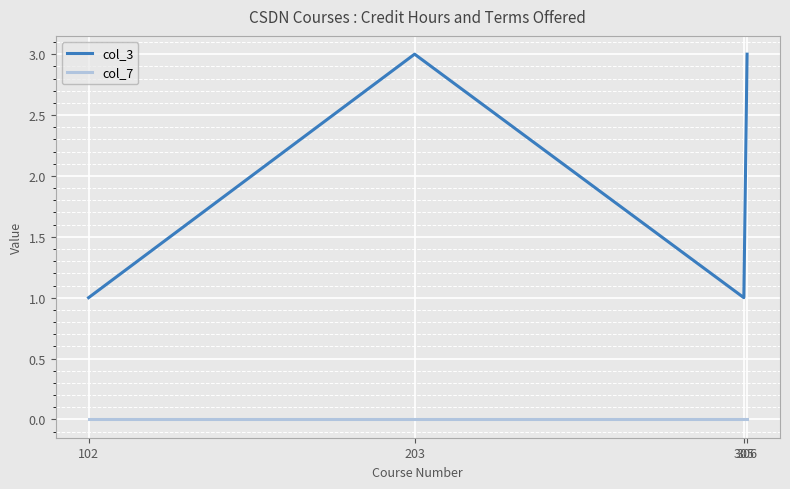

List the series in order of their overall mean, lowest first.

col_7, col_3